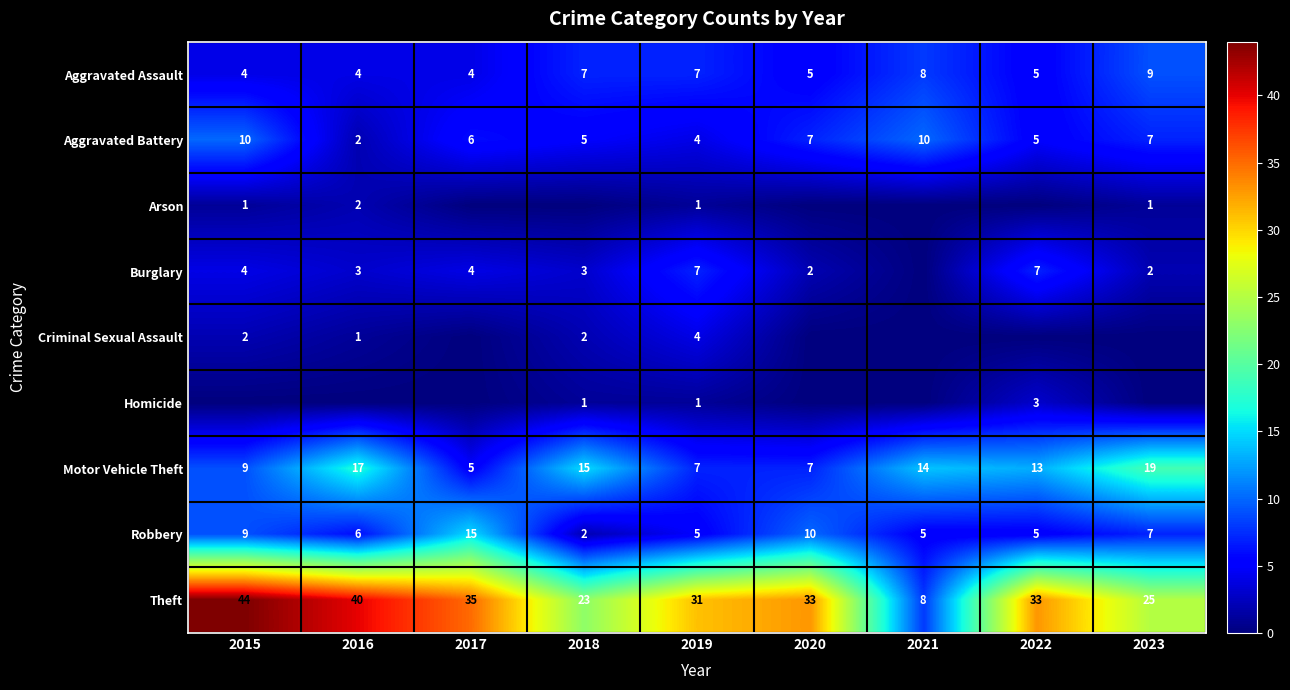

At which category is the sum across all series the highest?

2015